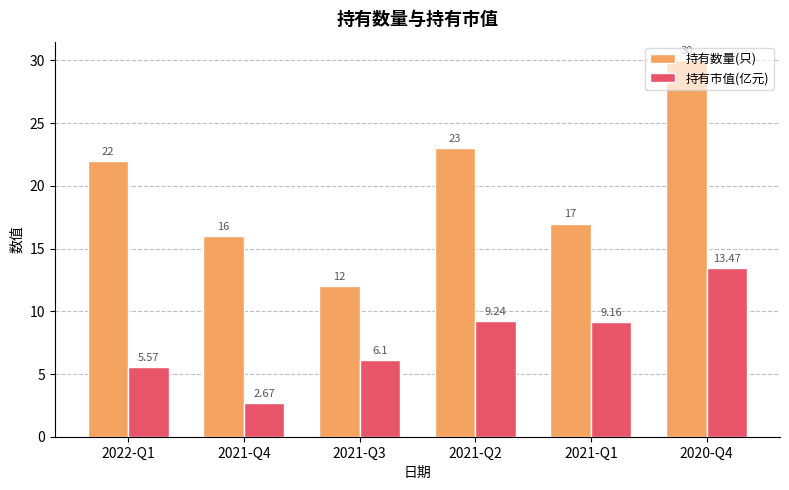

What is the value of the 持有市值(亿元) bar at the 4th from the left?

9.2